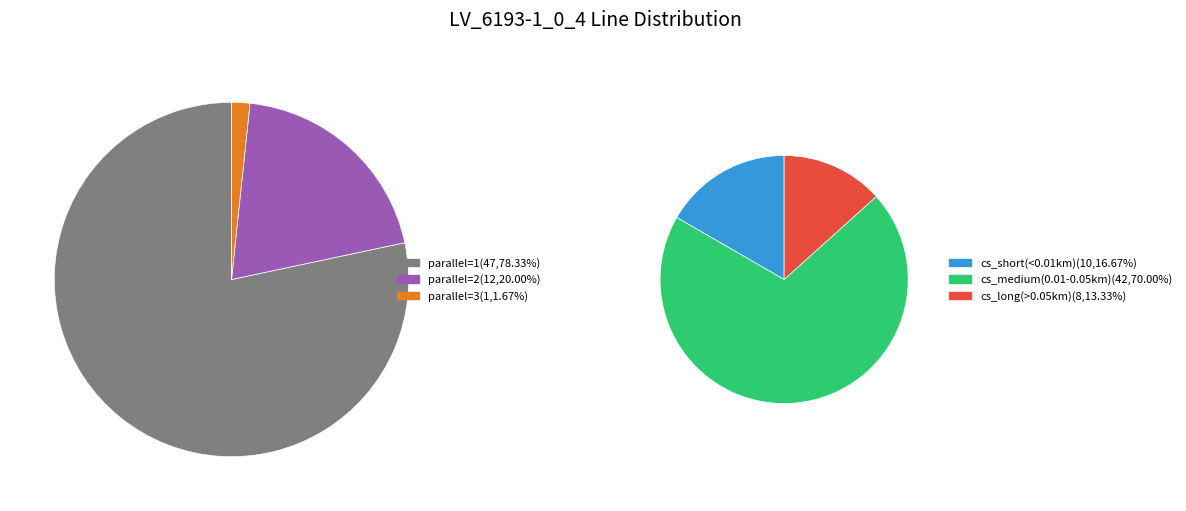

Which slice is the largest?

parallel=1